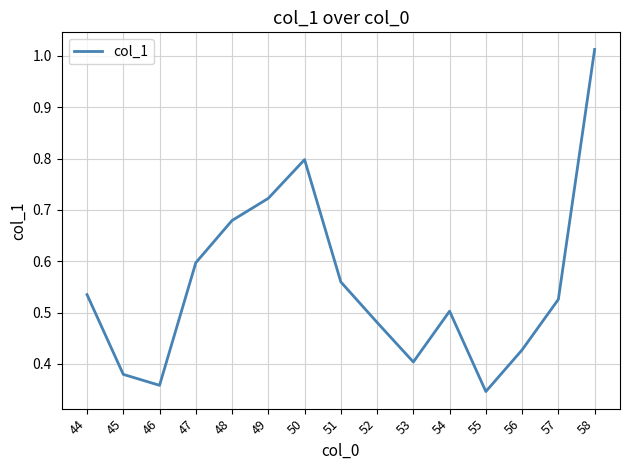

True or false: the data shows 0.9 at 57.

False